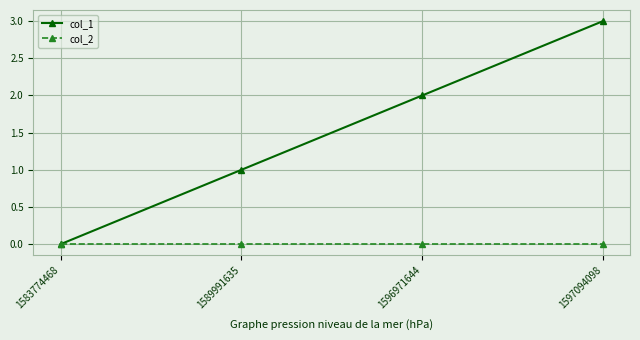

How many data points does each series have?

4